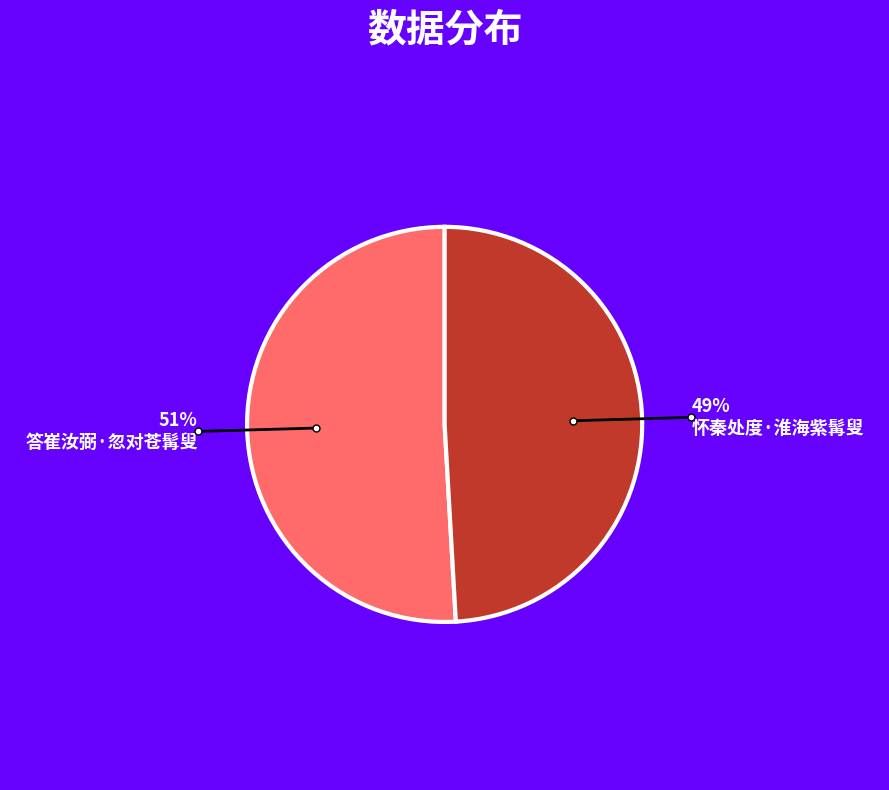

To the nearest percent, what is the difference between the largest and smallest slice percentages?

2%